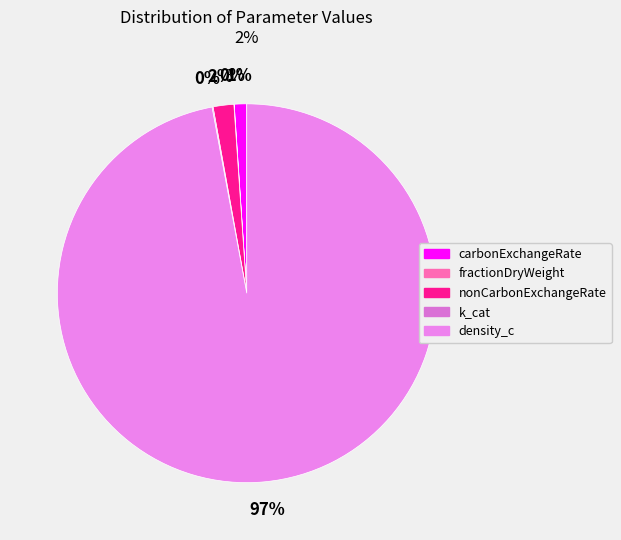

Which has a higher value, carbonExchangeRate or fractionDryWeight?

carbonExchangeRate